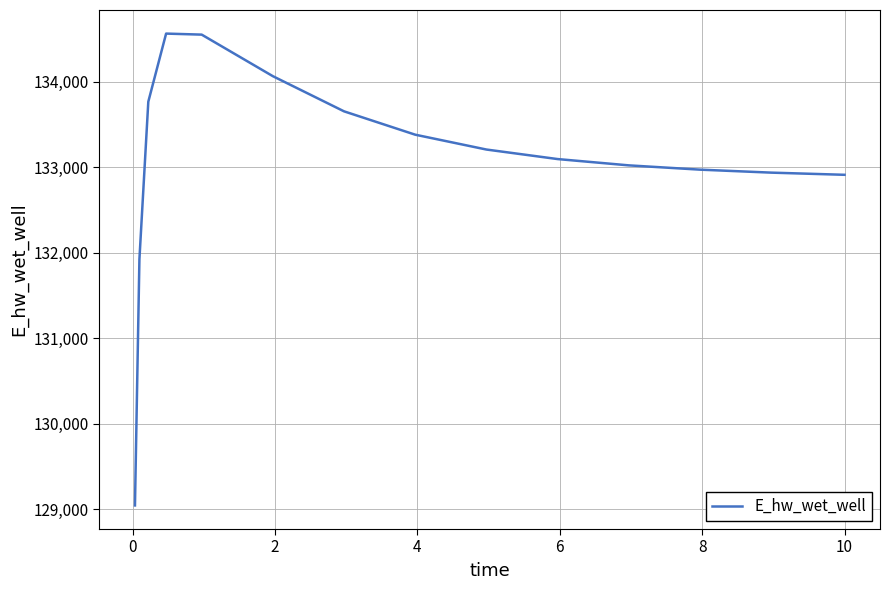

What is the difference between the maximum and minimum values?

5518.6